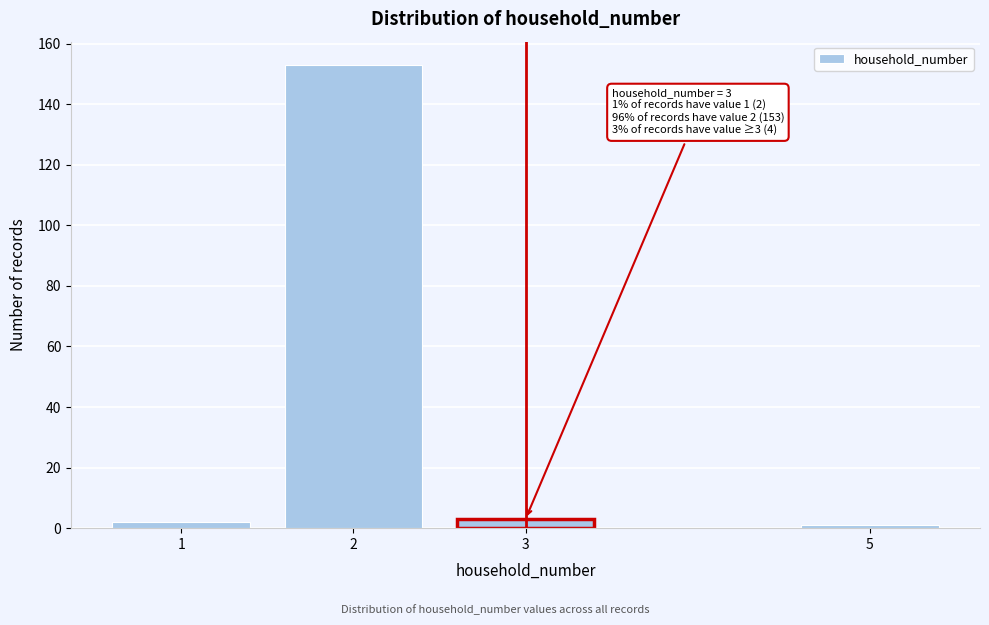

Reading left to right, transcribe all the data shown in this chart.

1=2	2=153	3=3	5=1